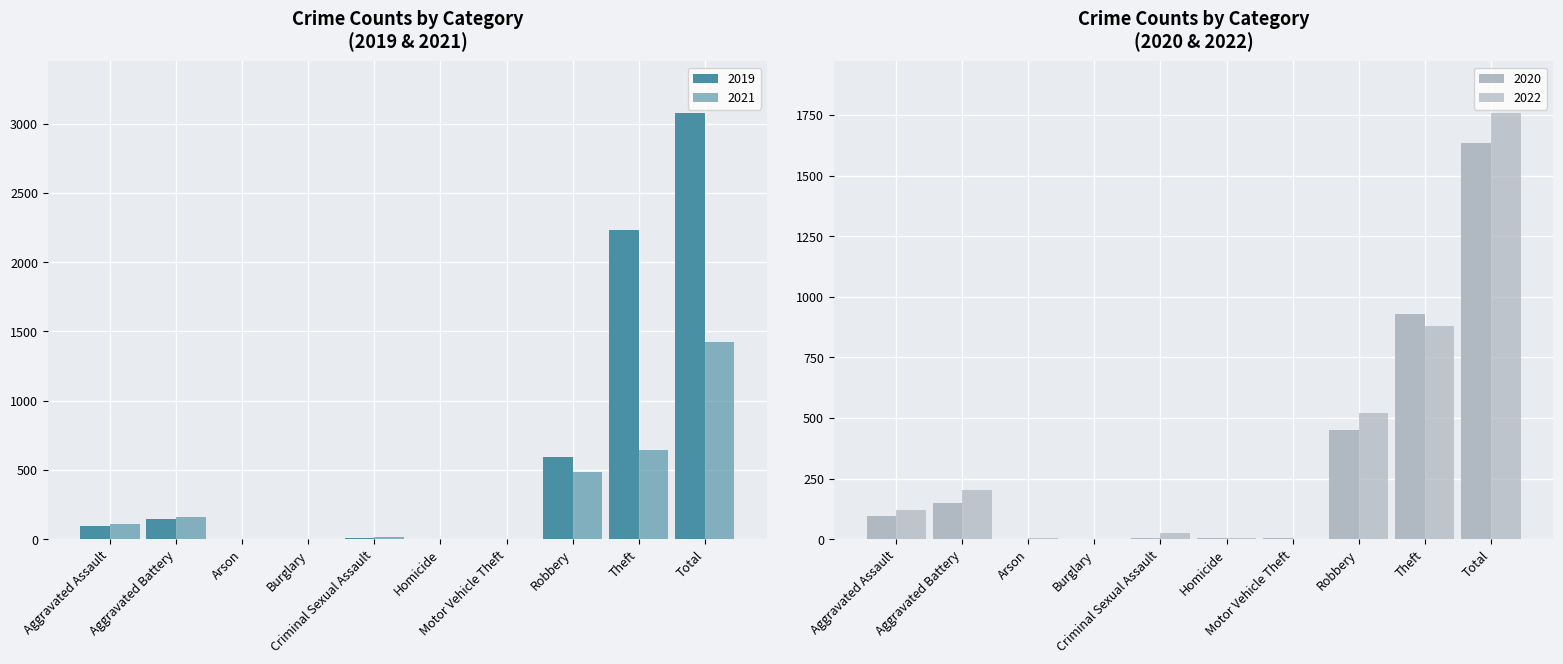

At Arson, list the series in order from largest to smallest.

2023, 2021, 2019, 2017